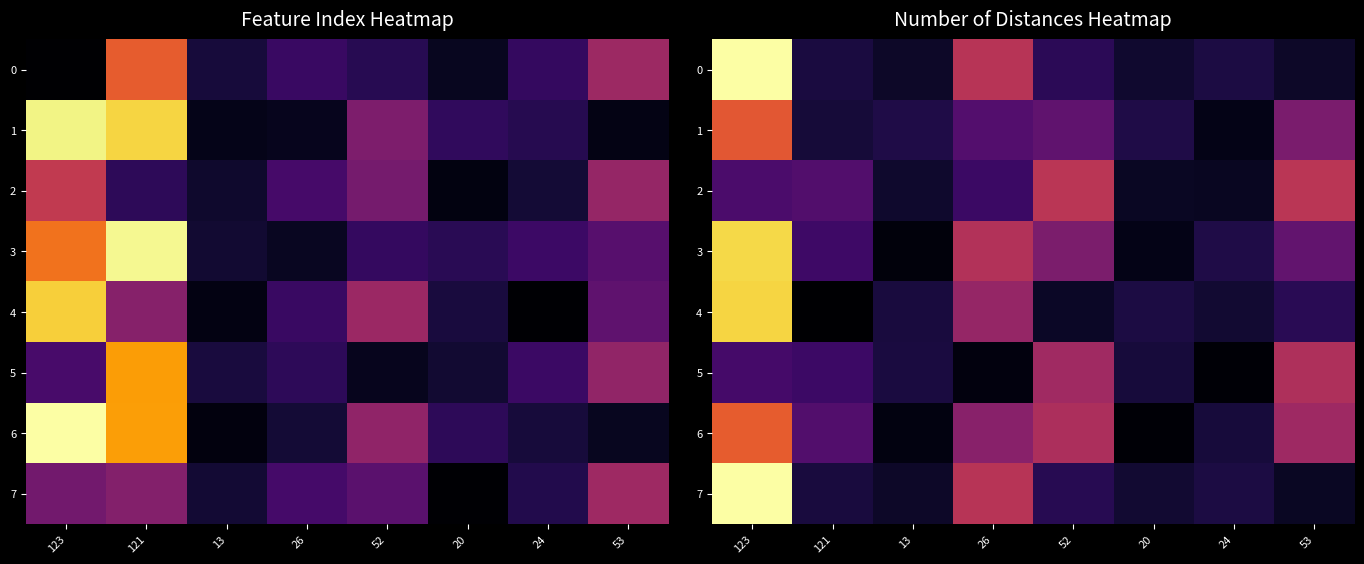

The 1 series shows 0.0 at 24. True or false?

True